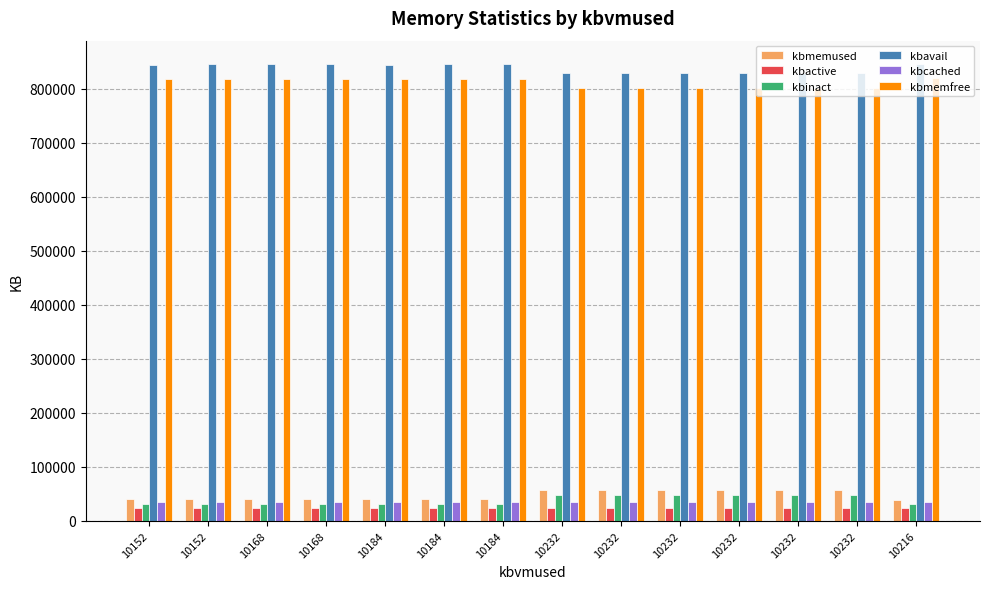

What is the total value across all series at 10184?

1794380